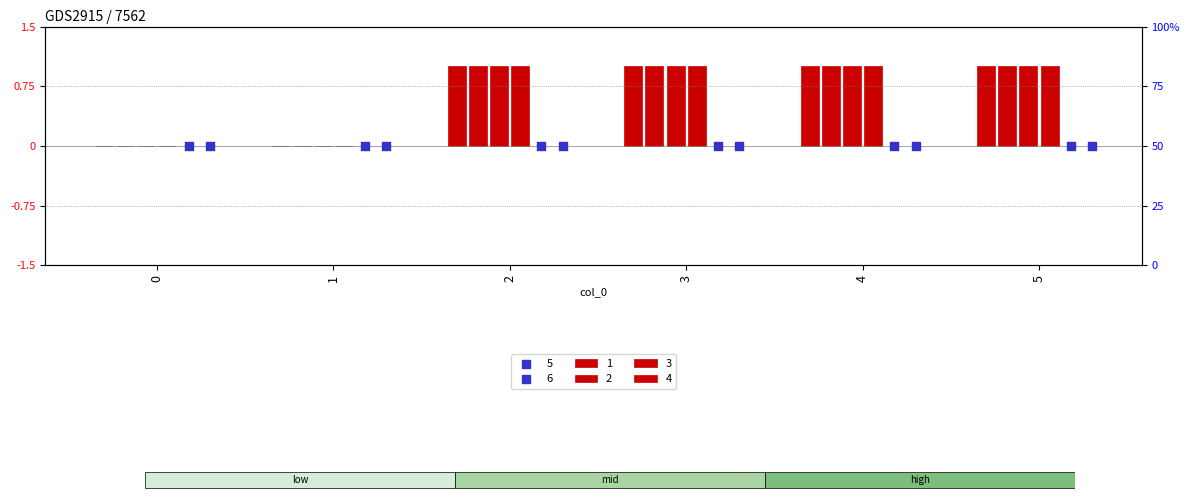

Which series contains the lowest Y value?

1